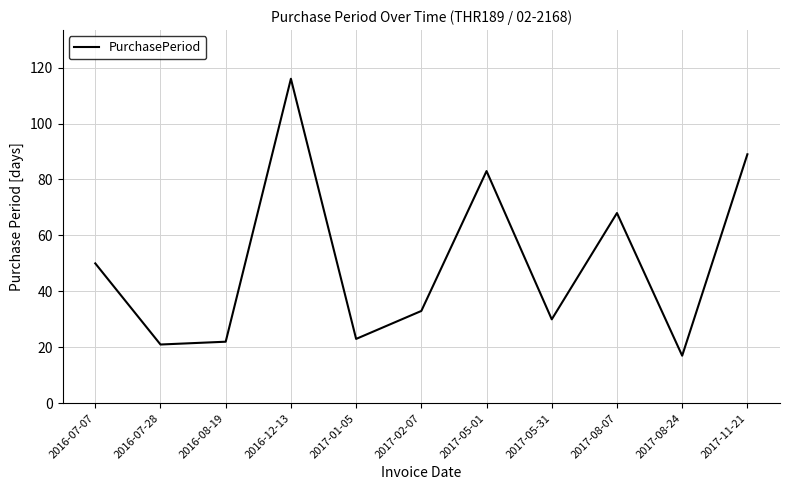

At which category does the chart reach its peak across all series?

2016-12-13